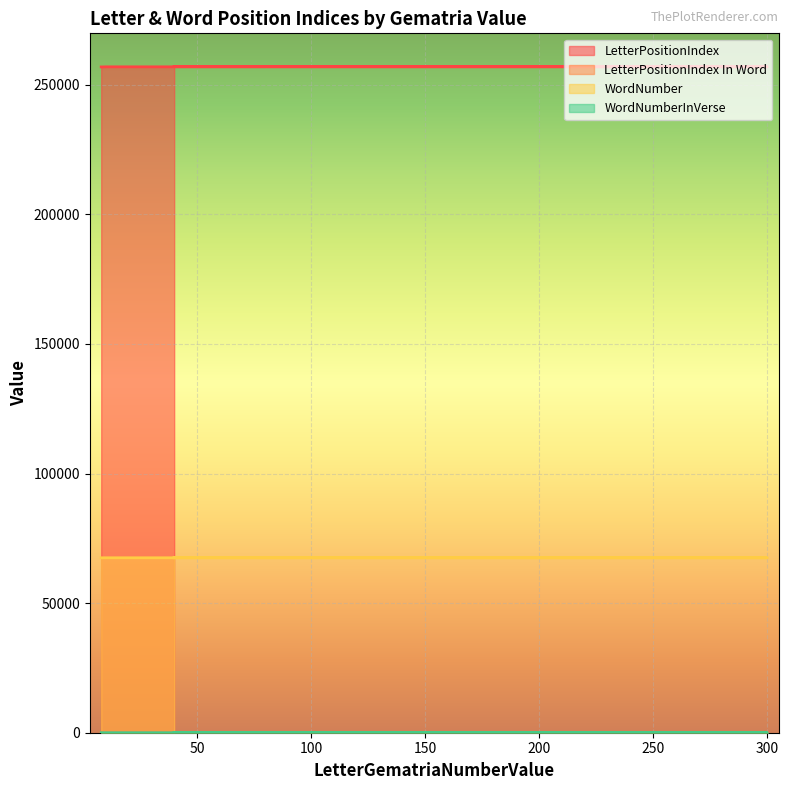

True or false: WordNumber has a value of 121094 at 10.

False